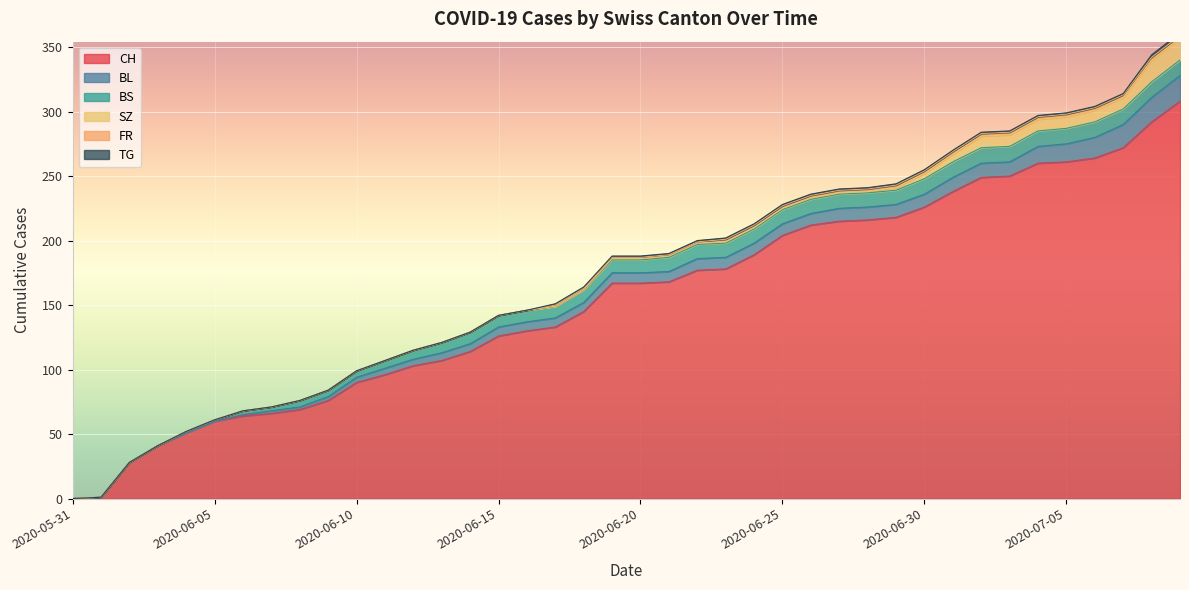

Between 2020-06-12 and 2020-06-25, which is larger?

2020-06-25